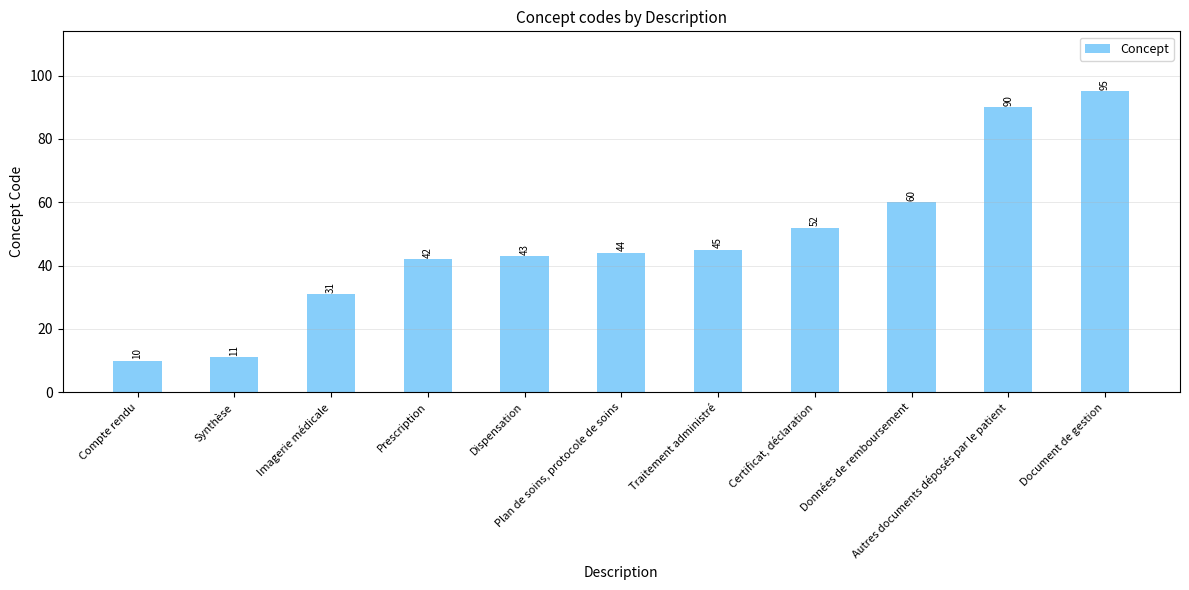

Reading left to right, extract all data points from this chart.

10	11	31	42	43	44	45	52	60	90	95